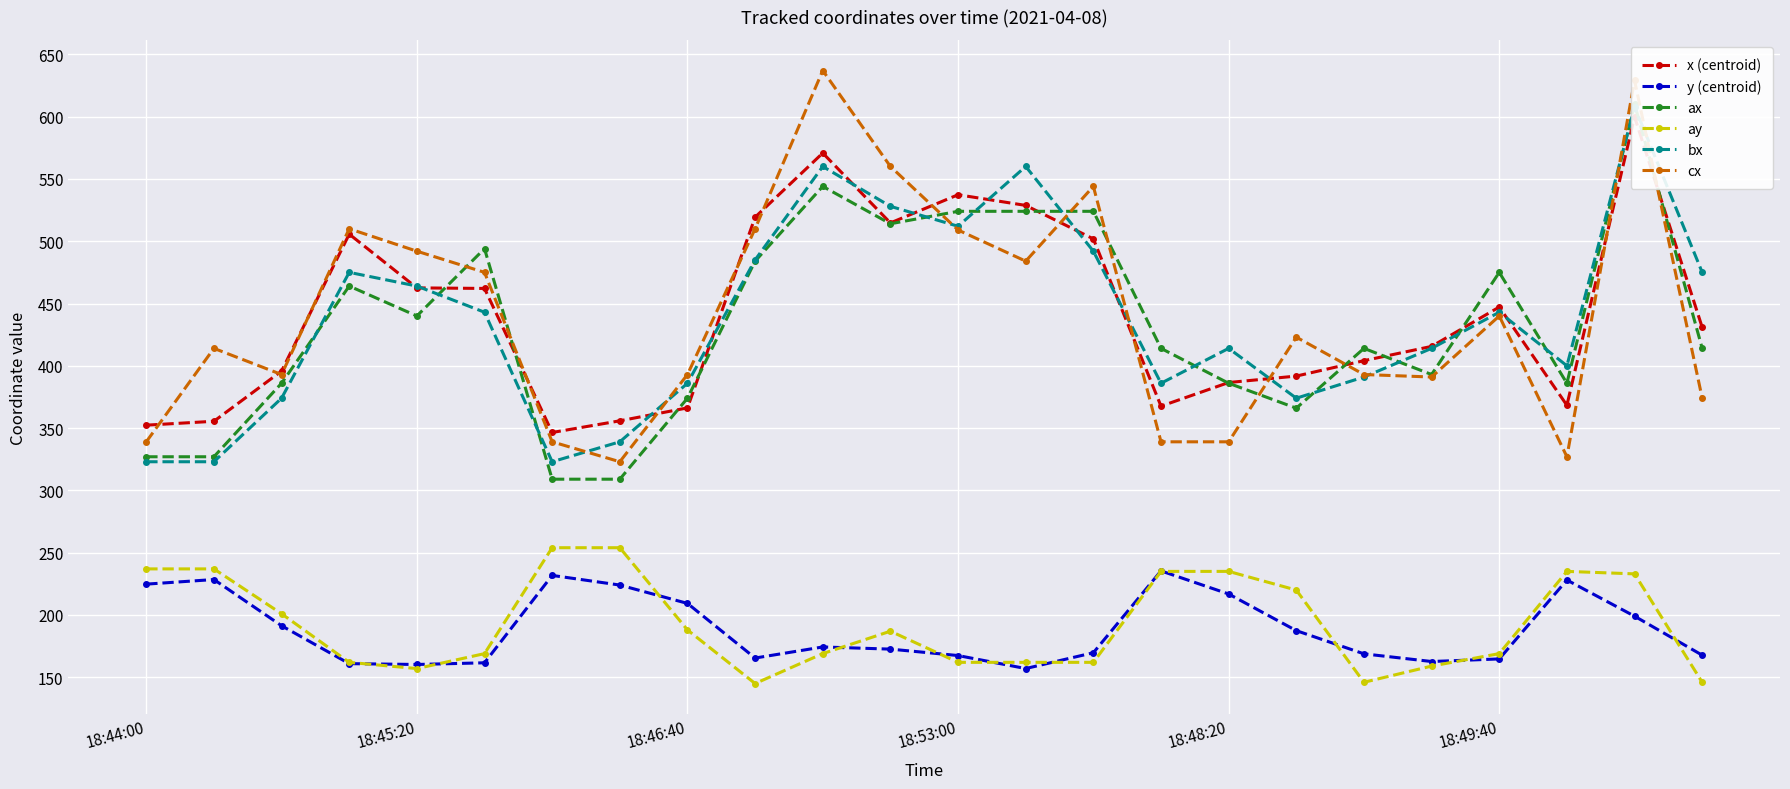

True or false: bx and cx intersect in this chart.

True